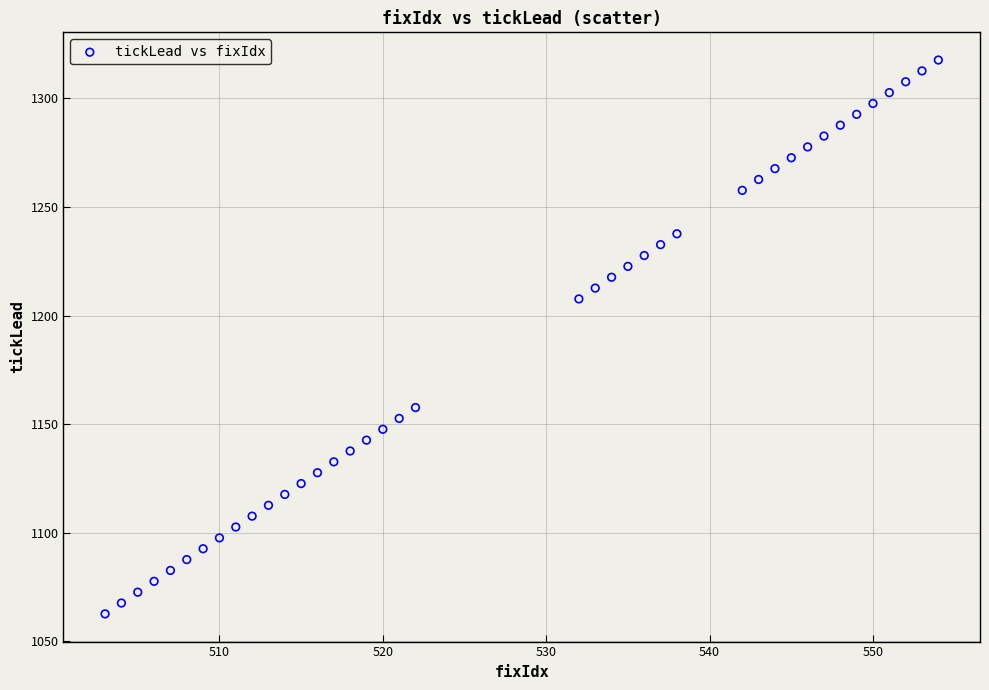

What Y value in the scatter plot is closest to 1190?

1207.6